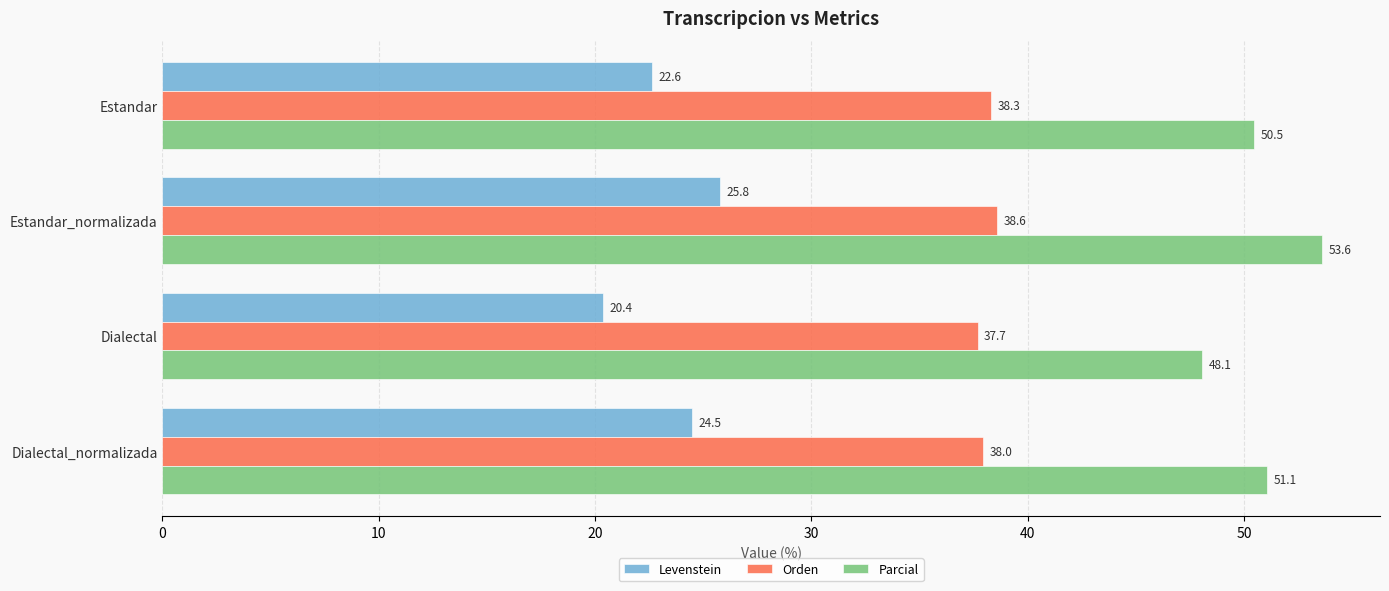

True or false: Parcial has a value of 50.5 at Estandar.

True